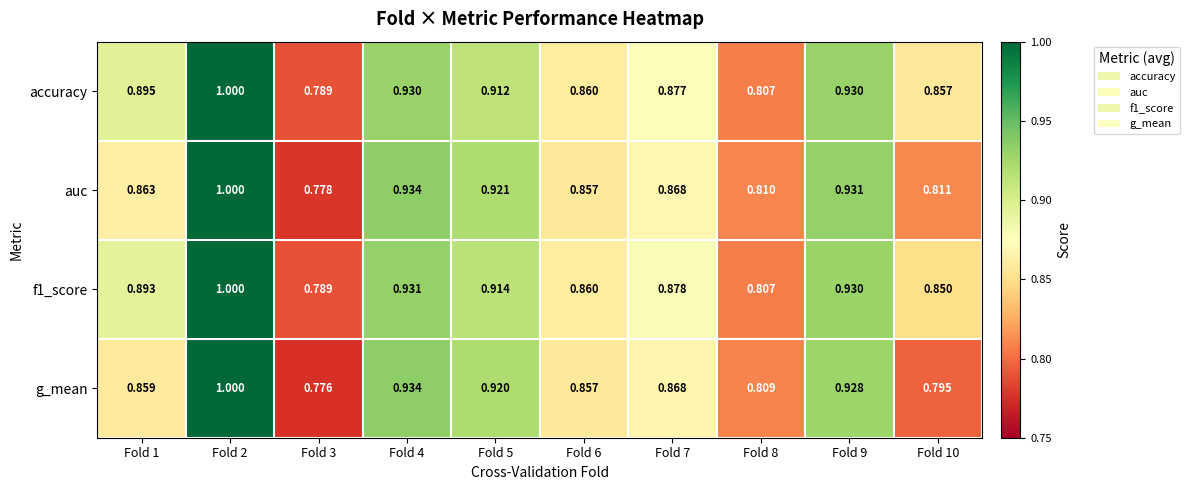

Which series has the largest total across all categories?

accuracy